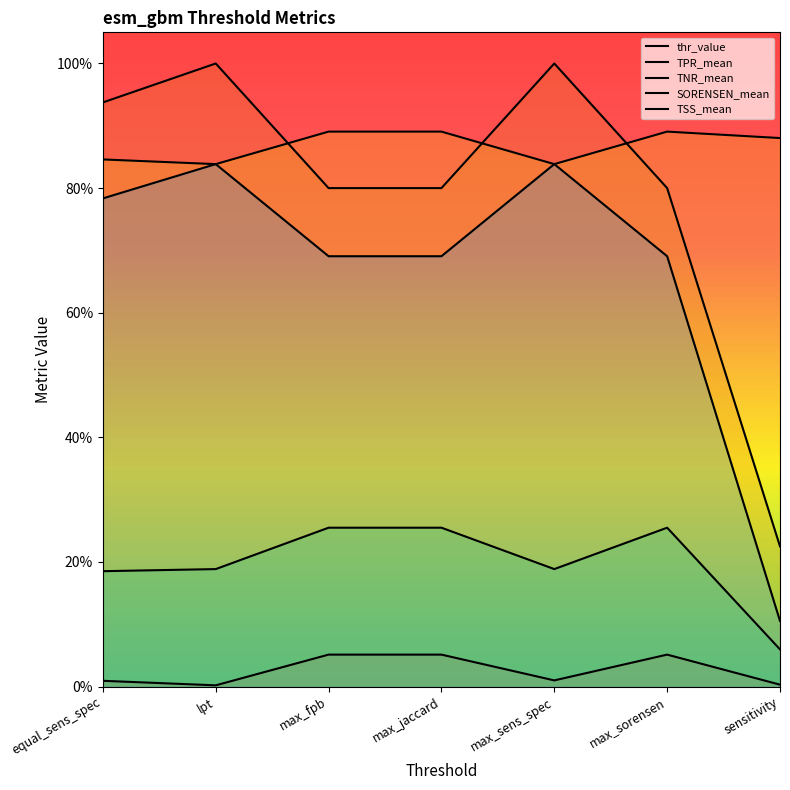

Which has a higher value, max_sorensen or lpt?

max_sorensen